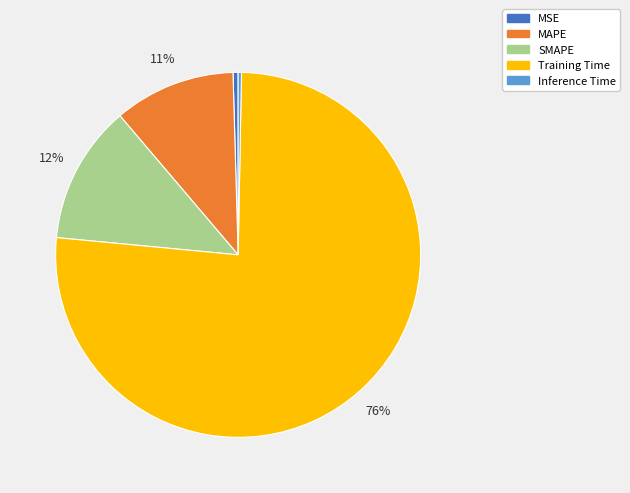

What is the majority slice?

Training Time